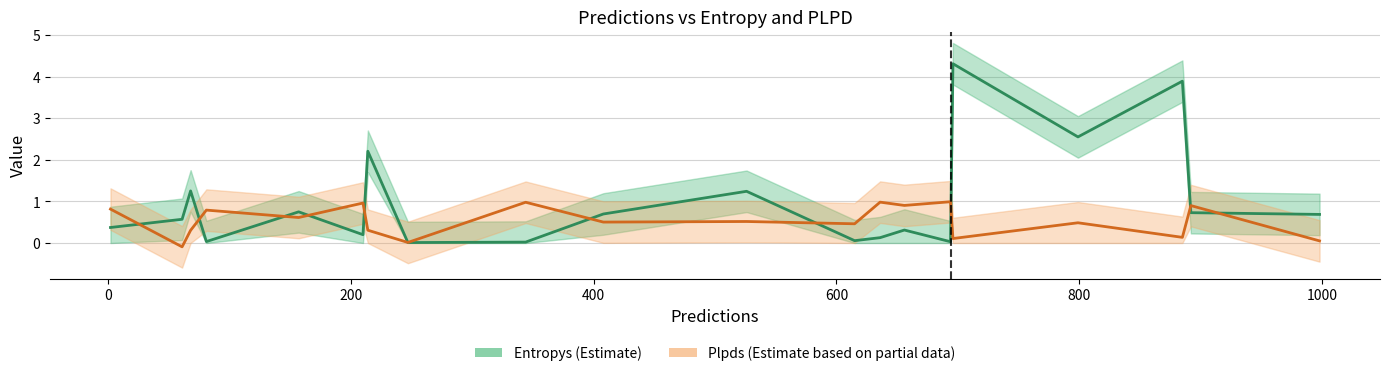

Does the chart display data point markers on the line(s)?

No